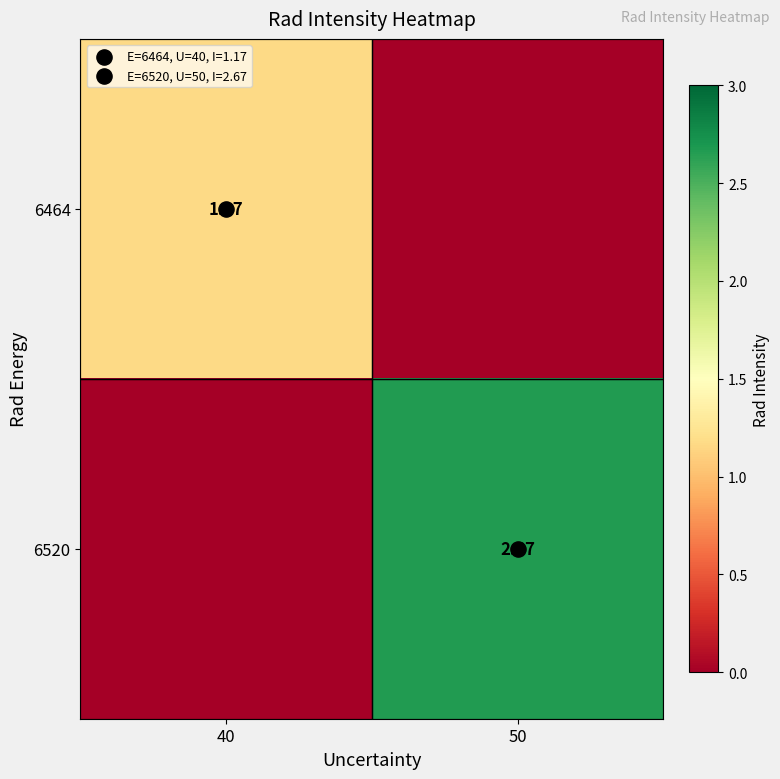

Rank the series at 40 from highest to lowest value.

6464, 6520